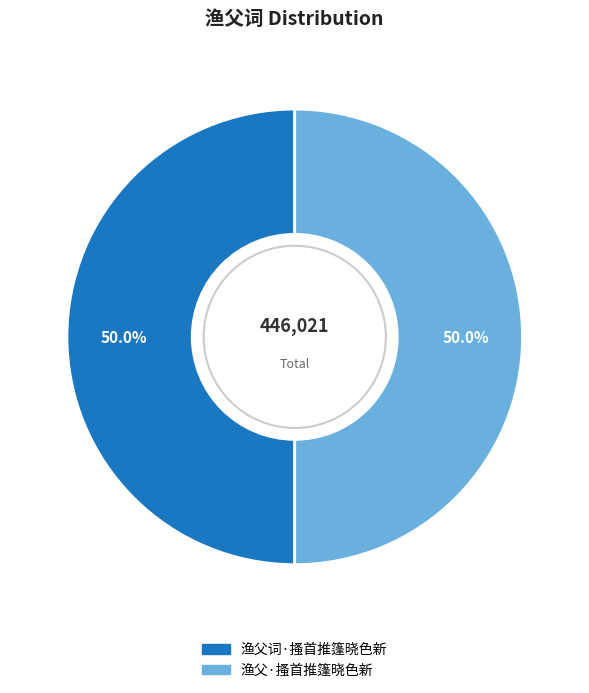

How much of the chart is everything except 渔父·搔首推篷晓色新?

50.0%